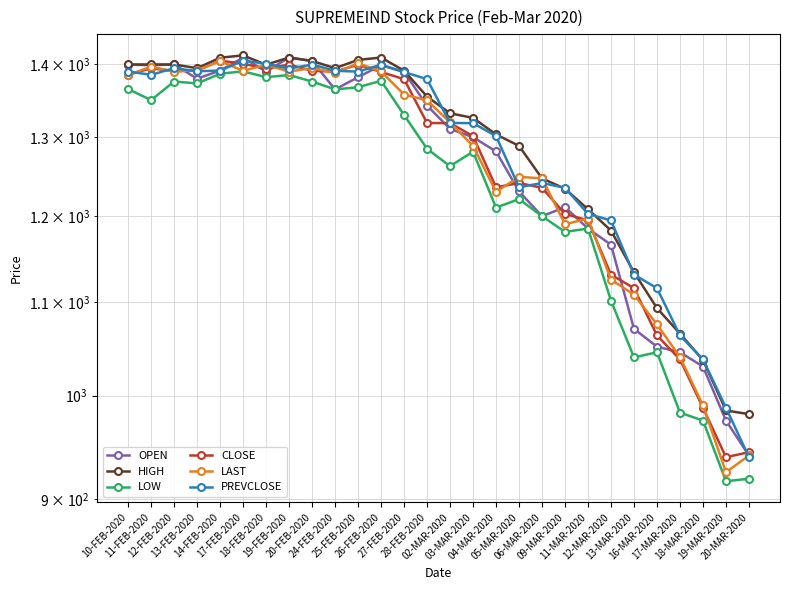

What is the value of the OPEN point at the 1st from the left?

1399.8